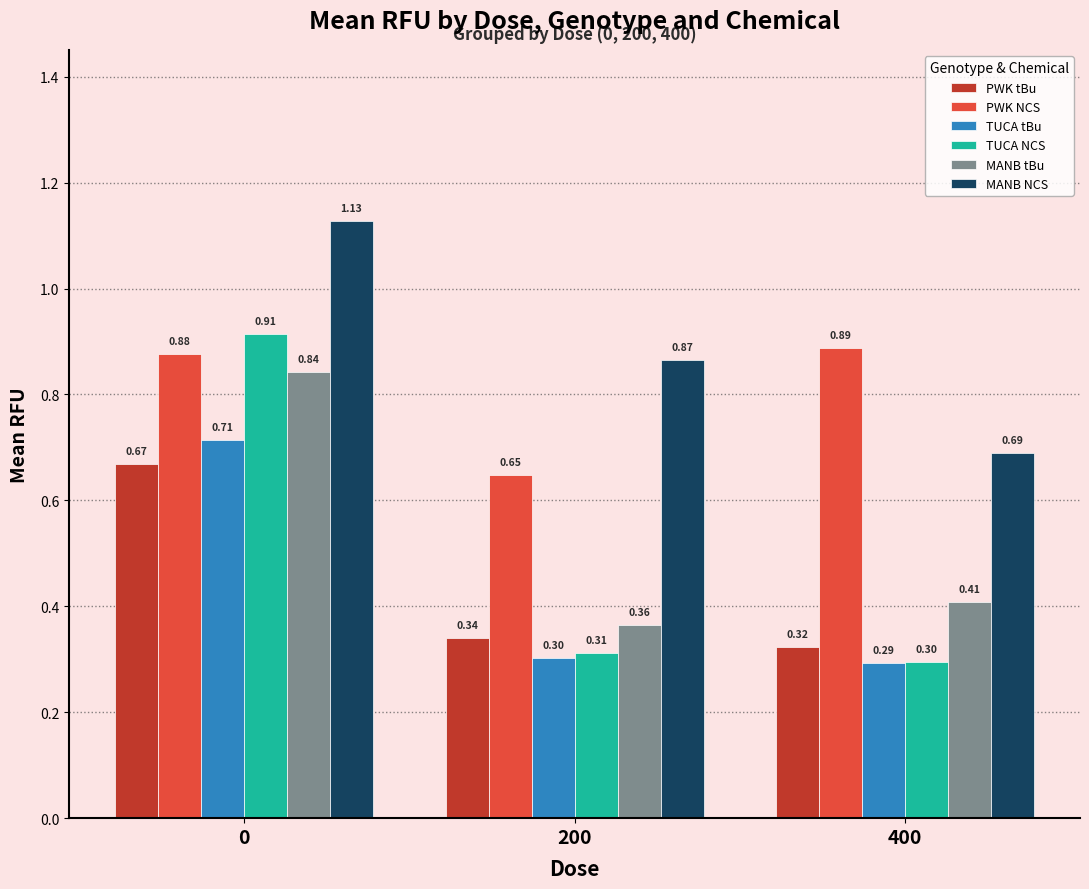

List the labels in order of MANB tBu value, smallest first.

200, 400, 0